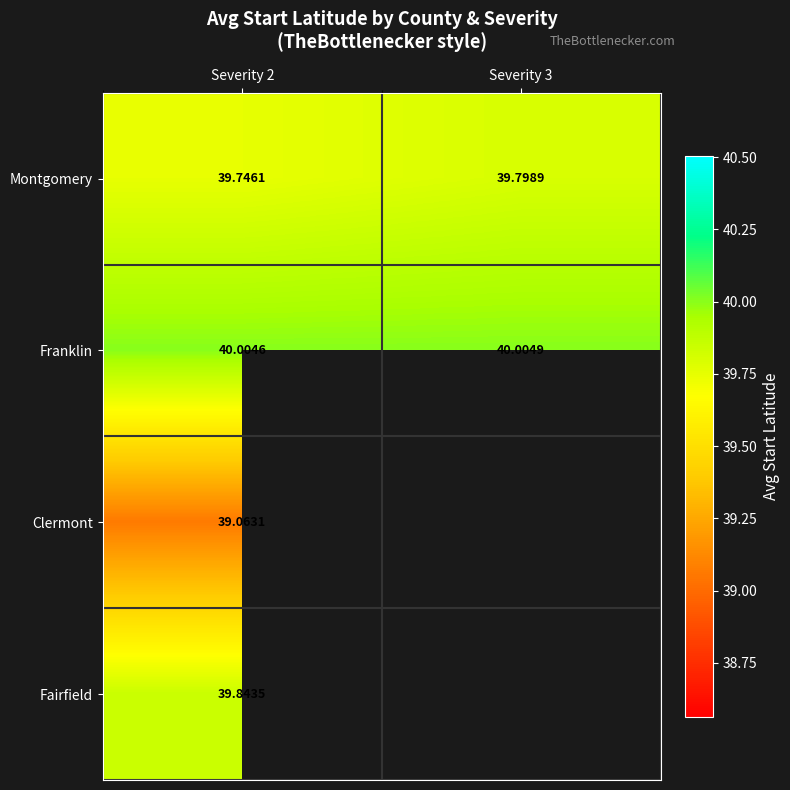

What is the spread (max minus min) of values at Severity 2?

0.9